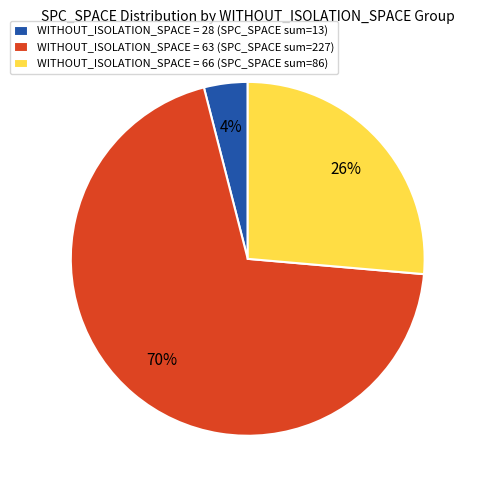

What percentage is the WITHOUT_ISOLATION_SPACE = 66 (SPC_SPACE sum=86) slice, to the nearest percent?

26%